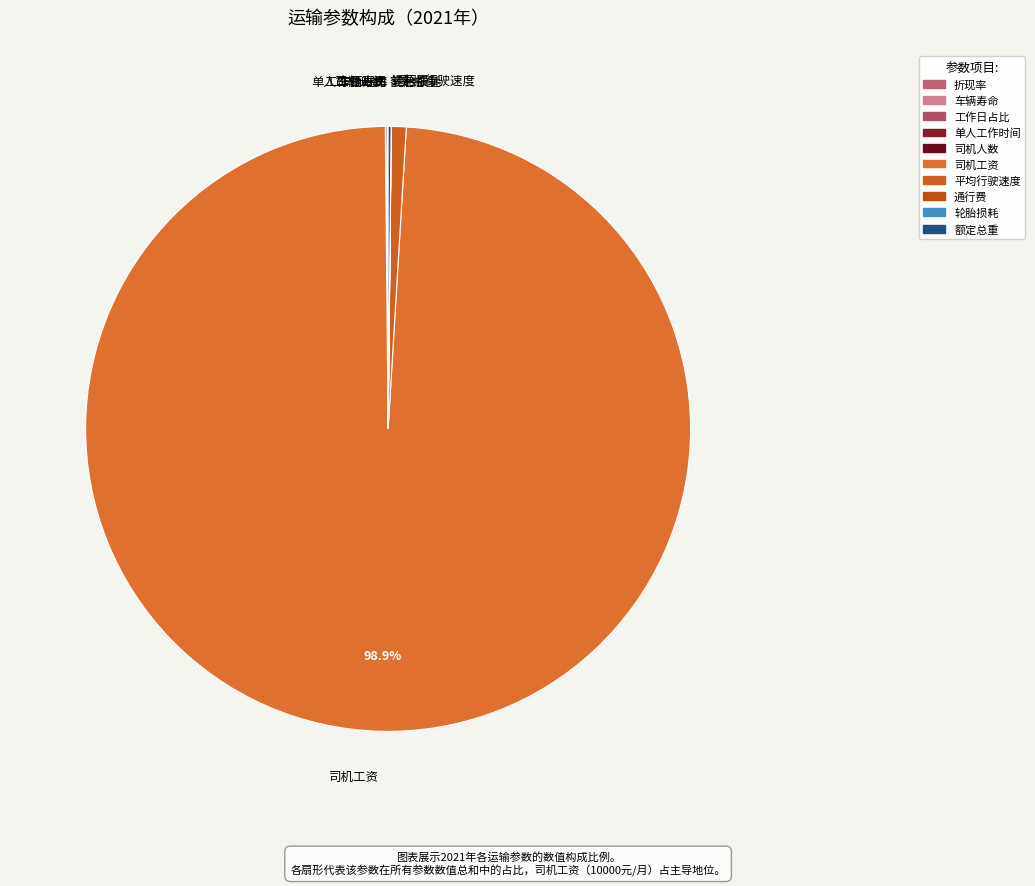

Which slice is the largest?

司机工资